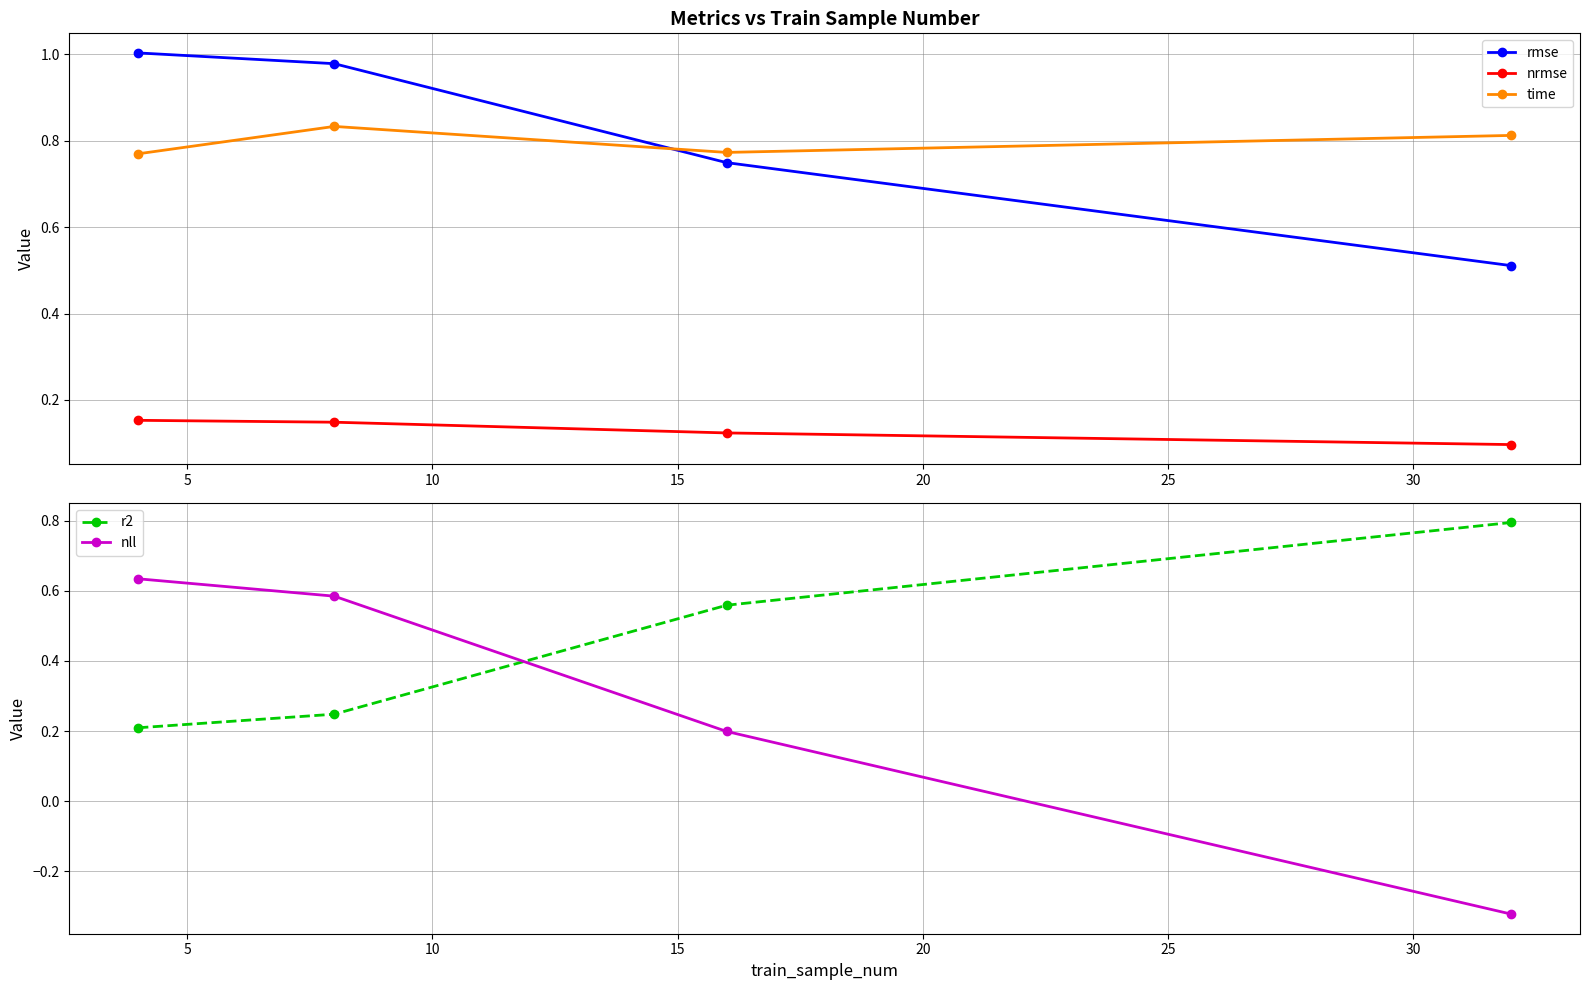

True or false: nrmse and nll cross at least once.

True